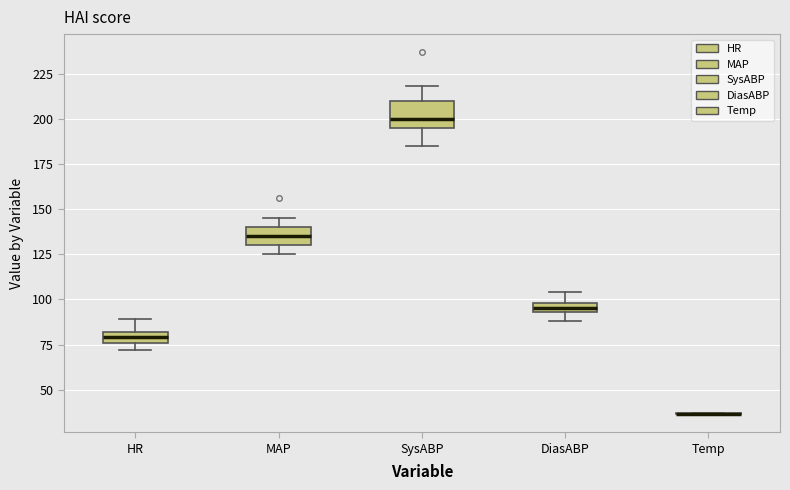

Which box is the tallest, from its lower edge to its upper edge?

SysABP